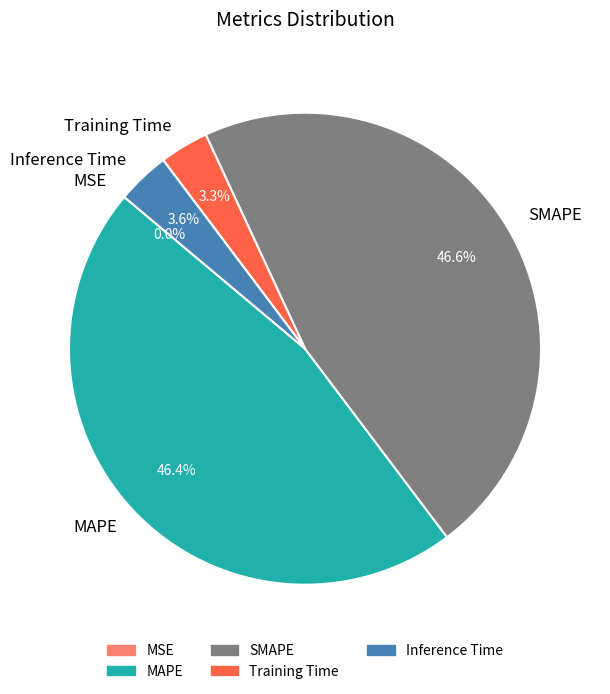

Does Inference Time represent more than half of the total?

No